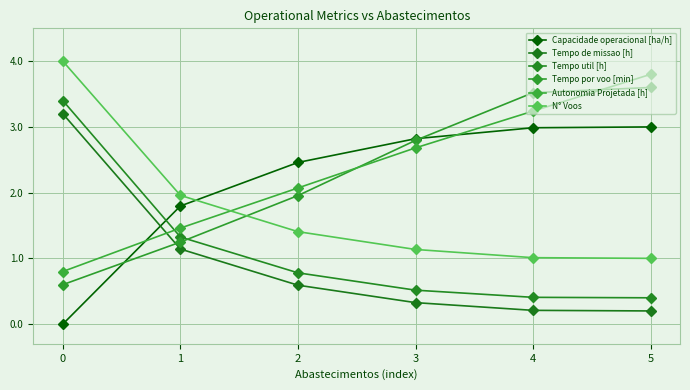

Reading left to right, list all the values displayed in this chart.

Capacidade operacional [ha/h]: 0=0.0	1=1.8	2=2.5	3=2.8	4=3.0	5=3.0
Tempo de missao [h]: 0=3.2	1=1.1	2=0.6	3=0.3	4=0.2	5=0.2
Tempo util [h]: 0=3.4	1=1.3	2=0.8	3=0.5	4=0.4	5=0.4
Tempo por voo [min]: 0=0.6	1=1.2	2=2.0	3=2.8	4=3.5	5=3.6
Autonomia Projetada [h]: 0=0.8	1=1.5	2=2.1	3=2.7	4=3.2	5=3.8
N° Voos: 0=4.0	1=2.0	2=1.4	3=1.1	4=1.0	5=1.0